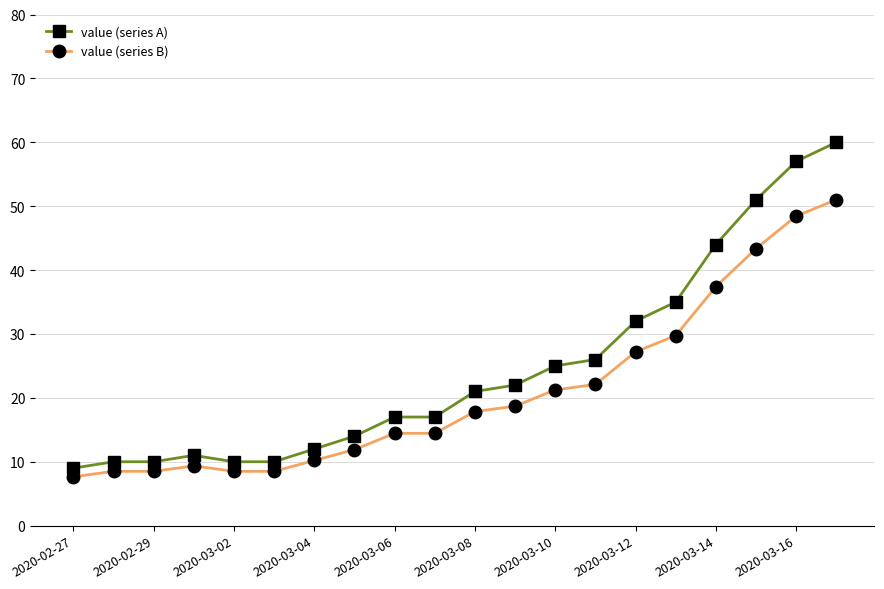

What is the maximum value shown in the chart?

60.0